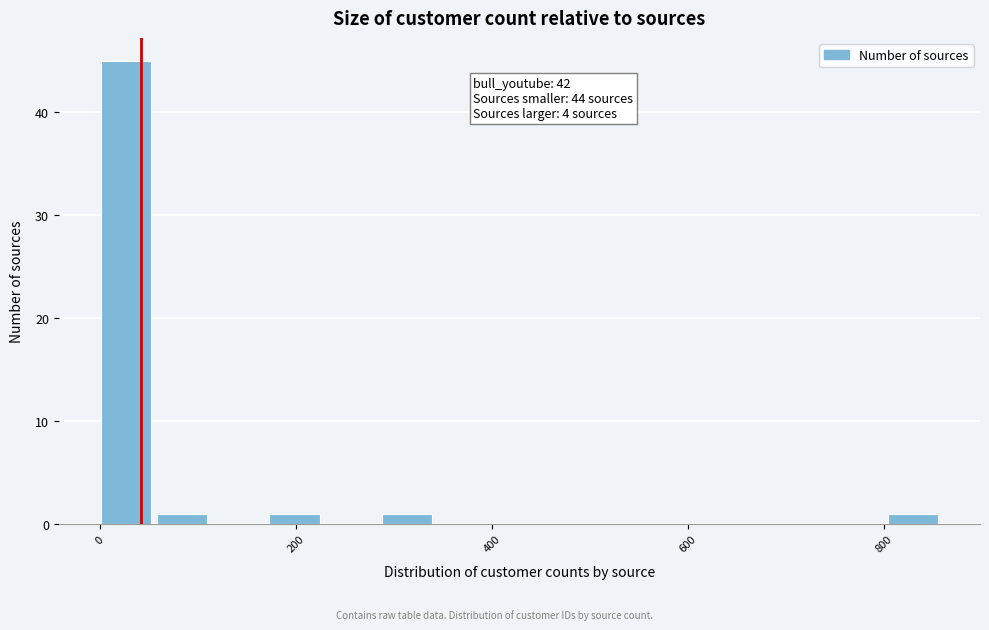

Read against the x-axis, roughly where is the centre of the tallest bar?

20